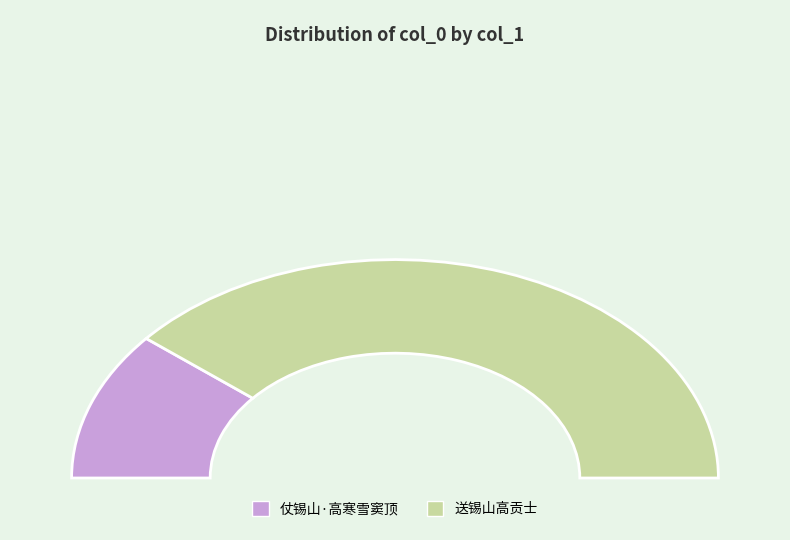

Does 送锡山高贡士 account for over 50% of the chart?

Yes